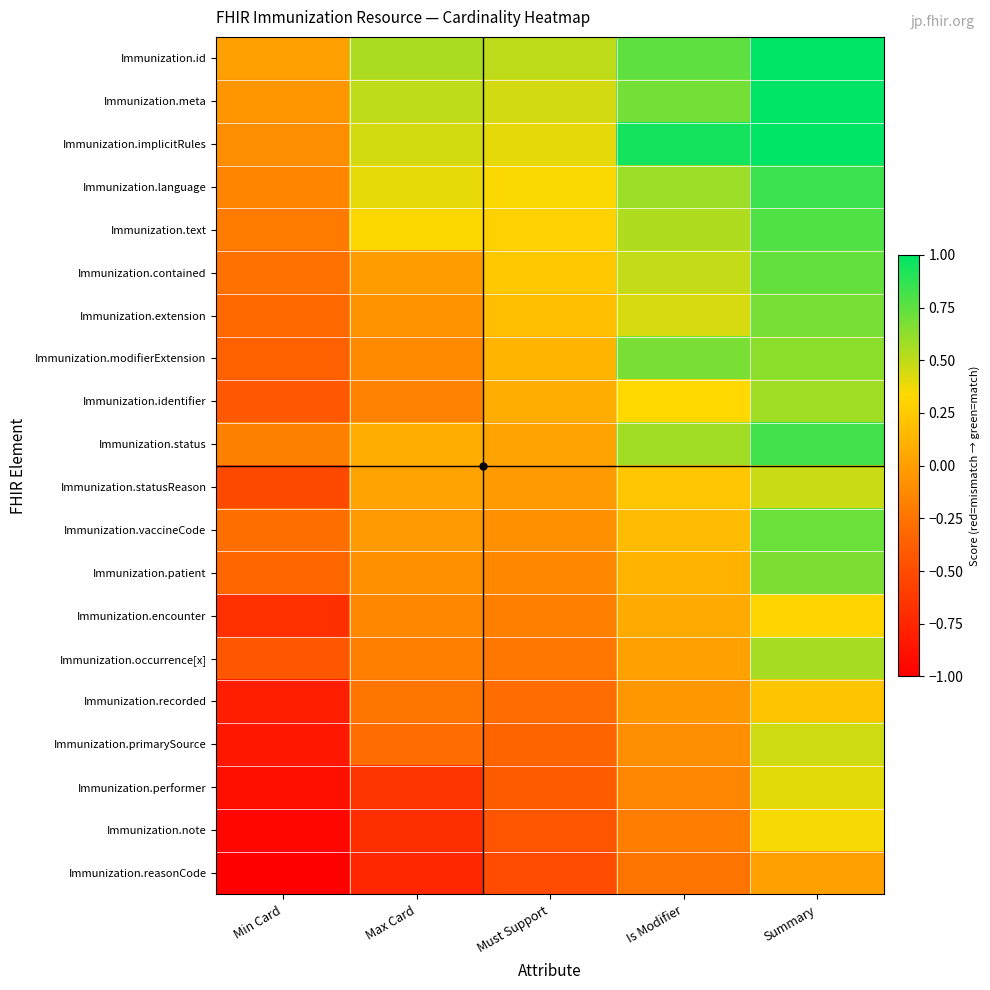

Which label corresponds to the largest value in the chart?

Summary